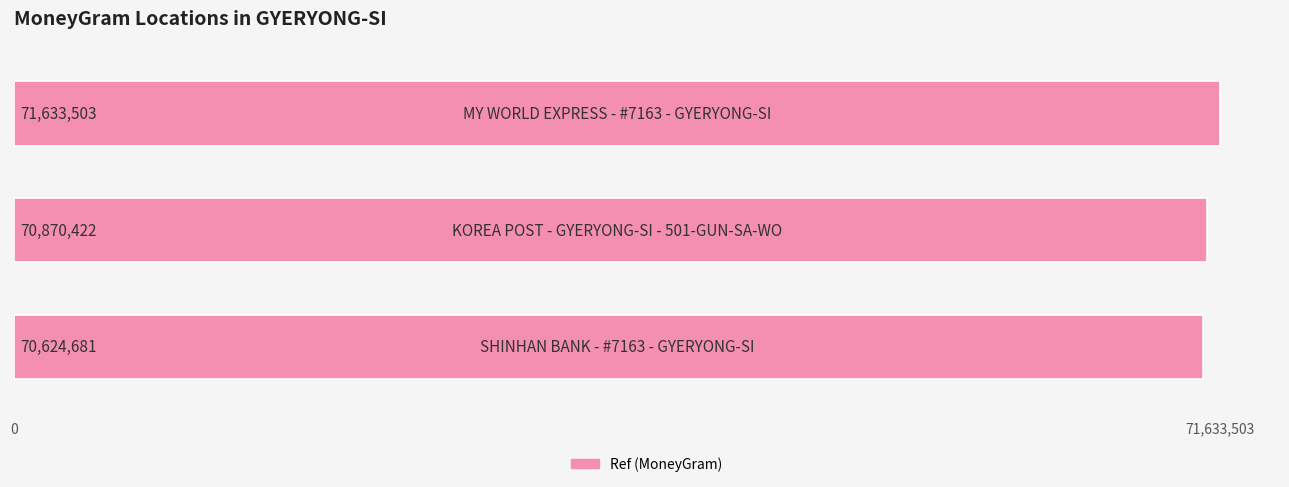

What is the maximum value shown in the chart?

71633503